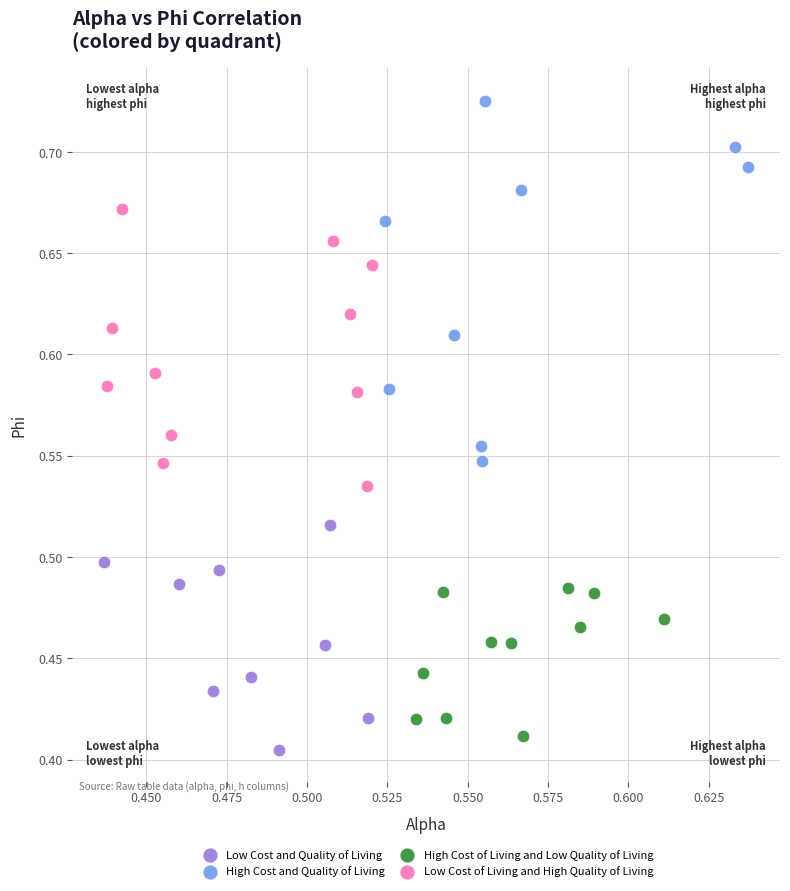

Which series contains the highest Y value?

High Cost and Quality of Living